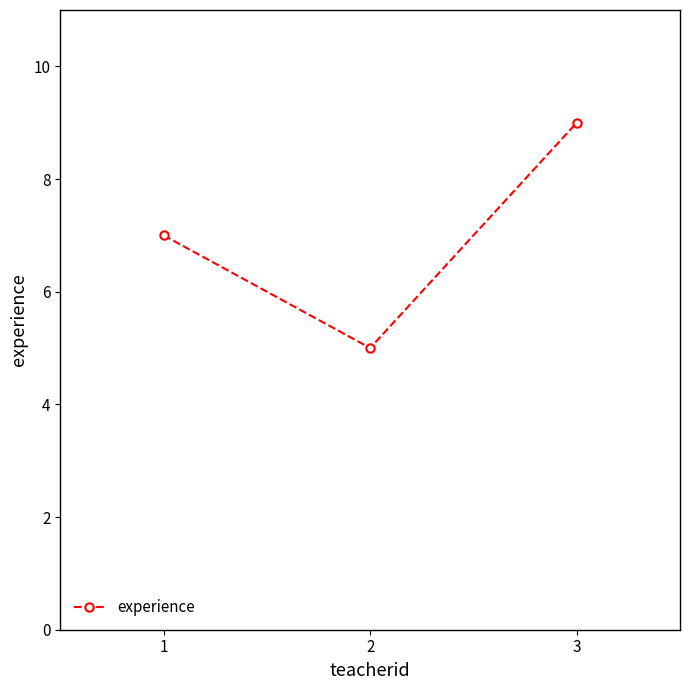

Reading left to right, extract all data points from this chart.

1=7	2=5	3=9